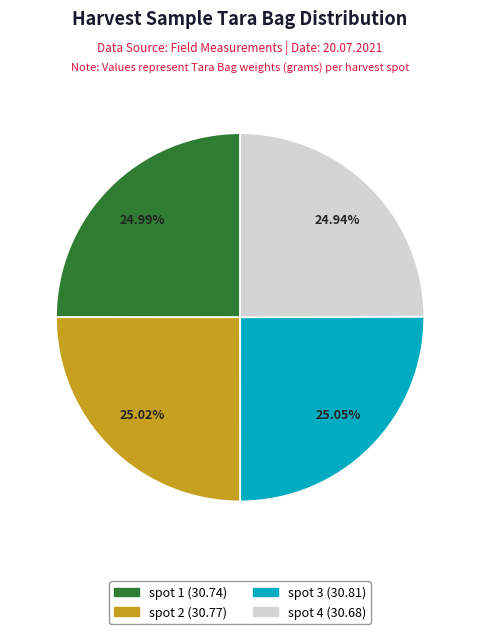

Do spot 2 and spot 3 together represent more than half of the pie?

Yes